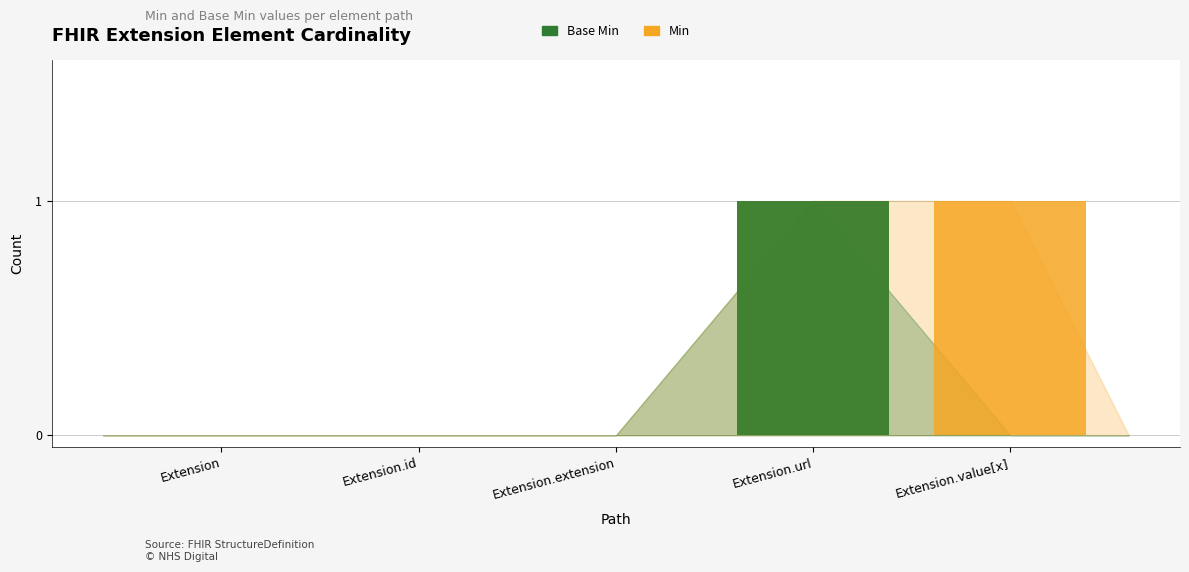

What is the maximum value shown in the chart?

1